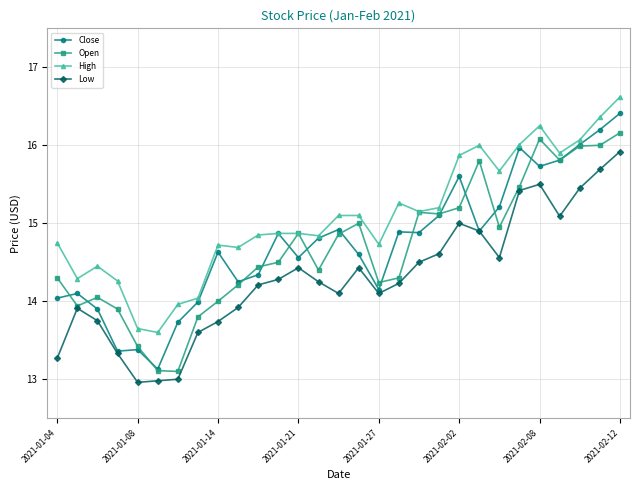

What is the minimum value shown in the chart?

13.0